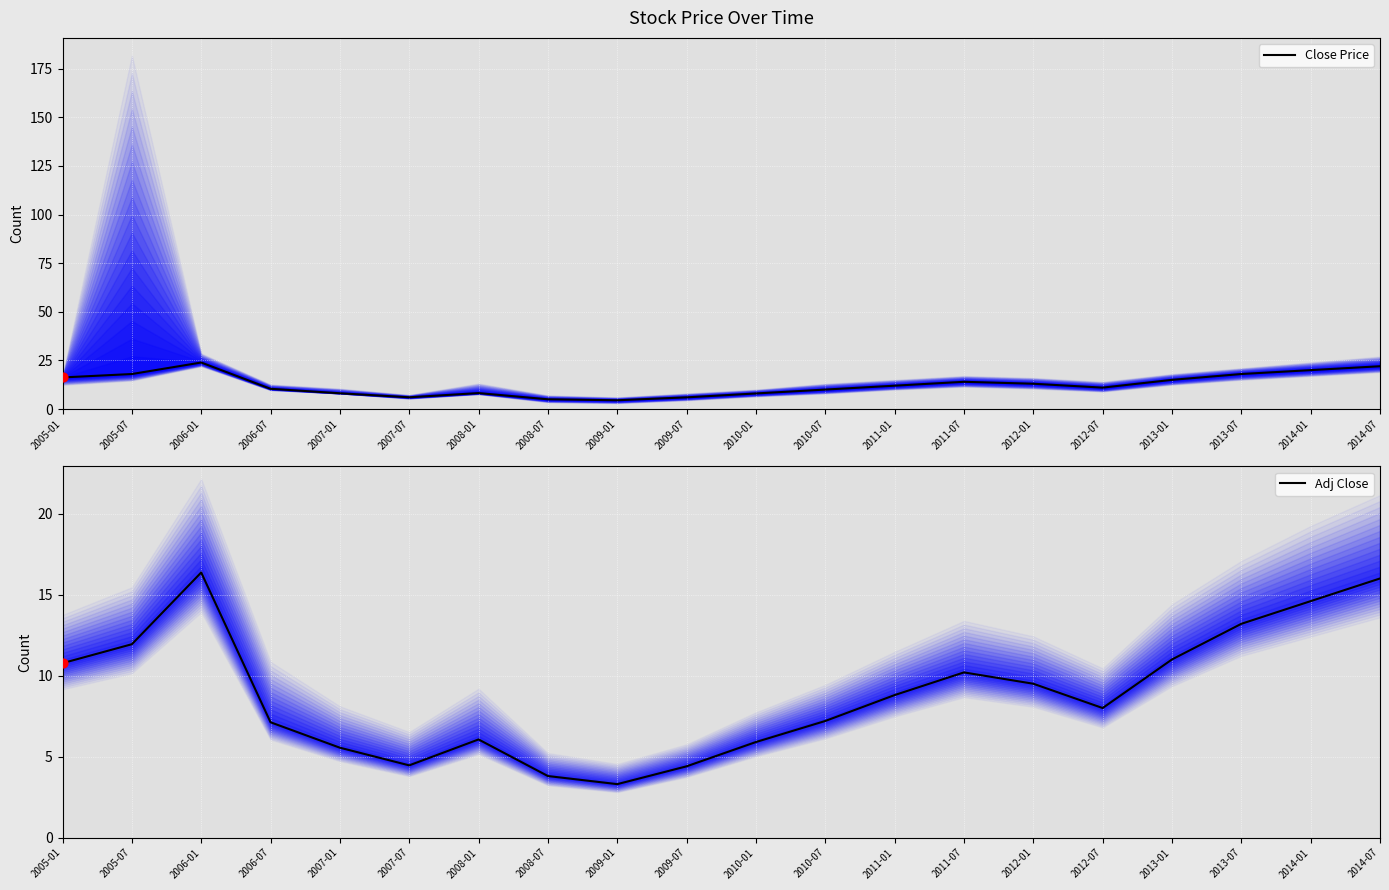

Is the value of Close Price at 2007-01 greater than the value of Adj Close at 2005-01?

No